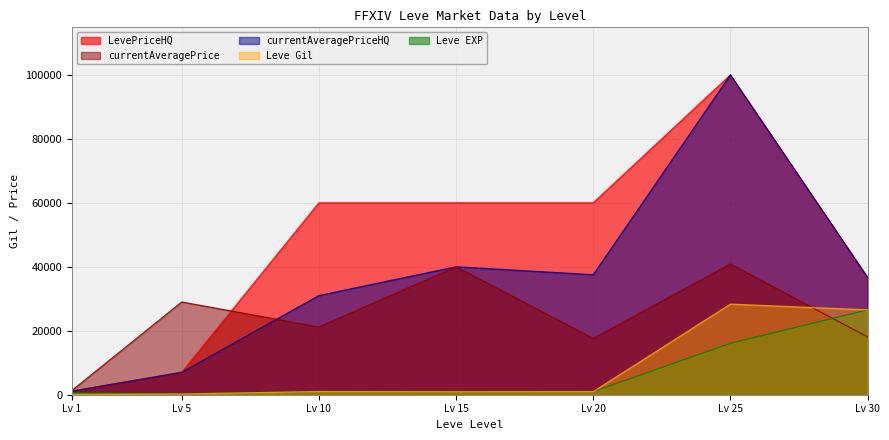

Which series has the largest total across all categories?

LevePriceHQ